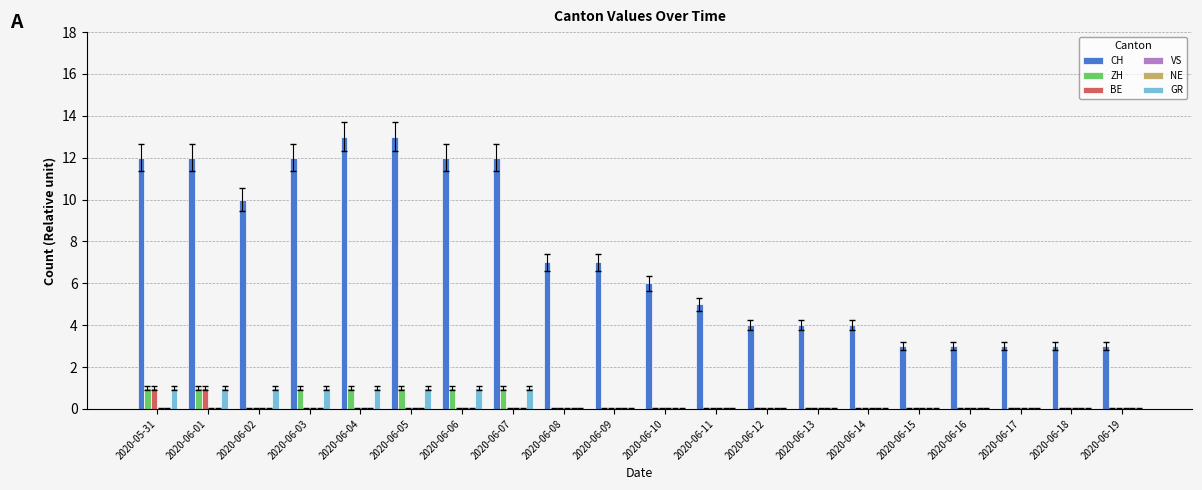

Is it true that BE equals 0 at 2020-06-08?

True